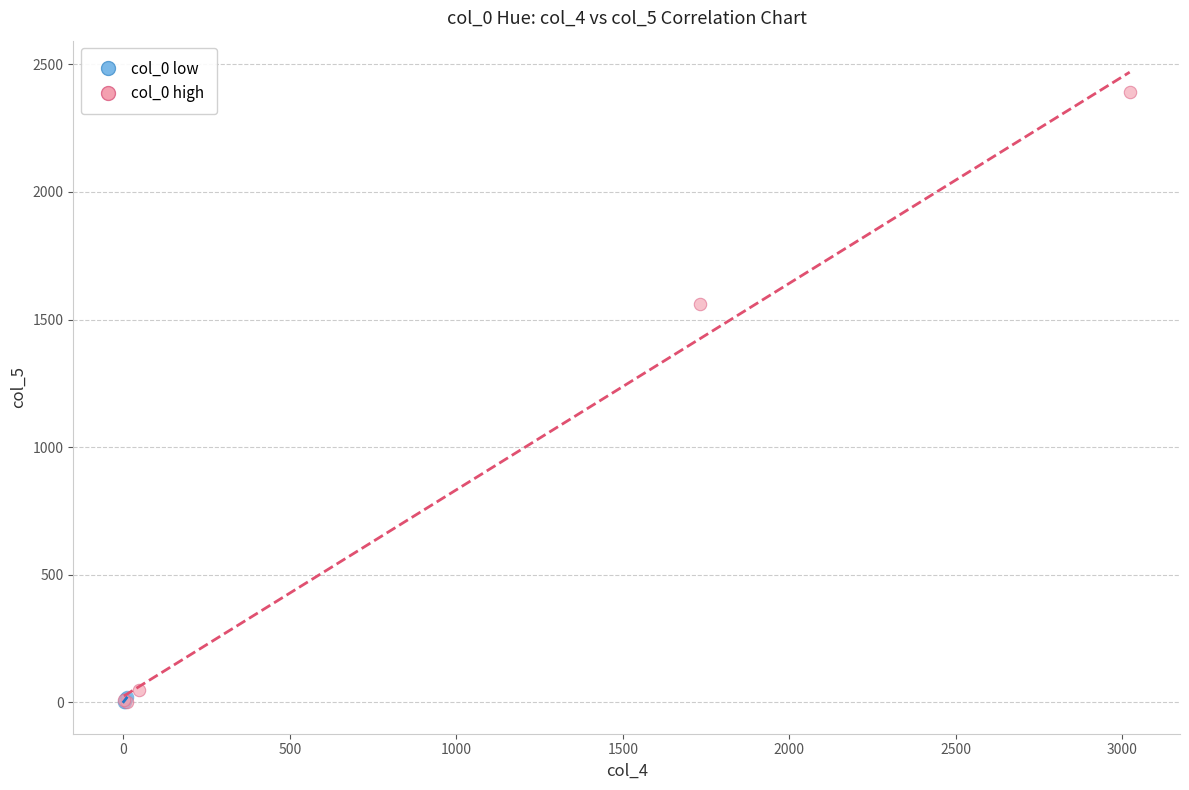

Which series contains the highest Y value?

col_0 high